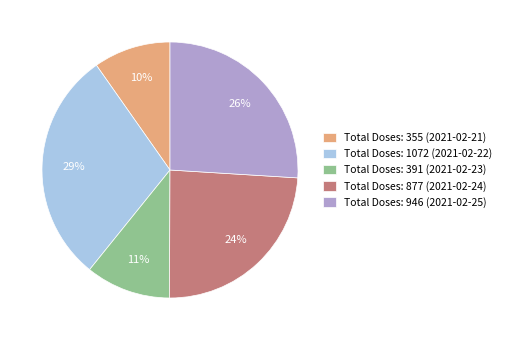

True or false: Total Doses: 1072 (2021-02-22) accounts for 29% of the total.

True